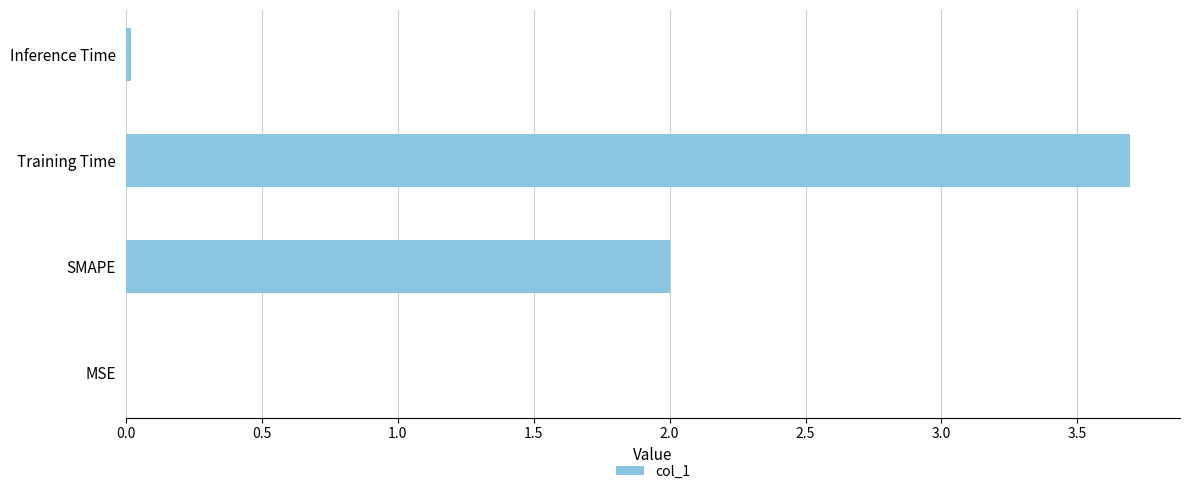

What is the approximate value at SMAPE?

2.0